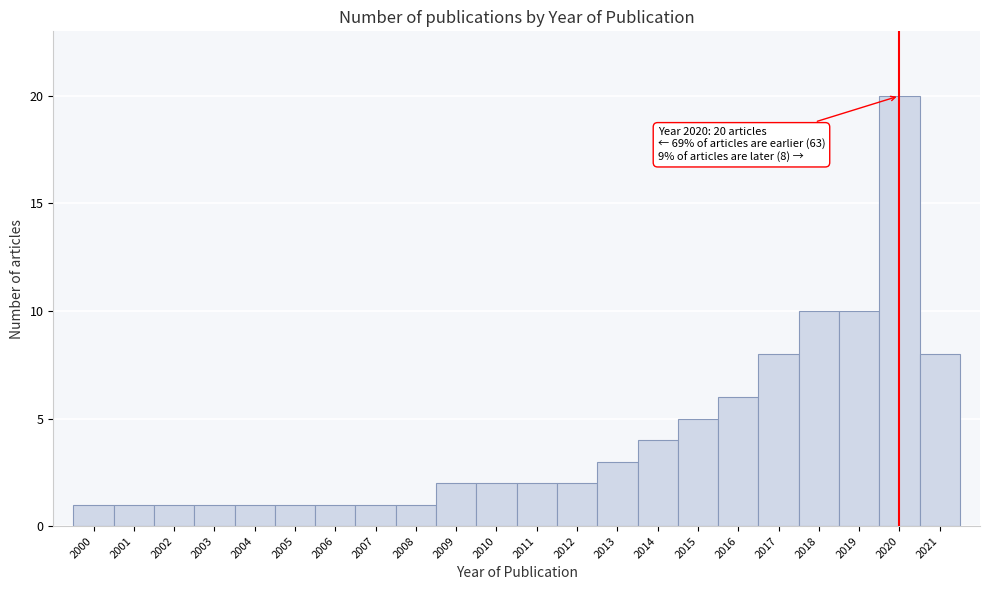

Over which range of the x-axis is the bar tallest?

2019.5 to 2020.5